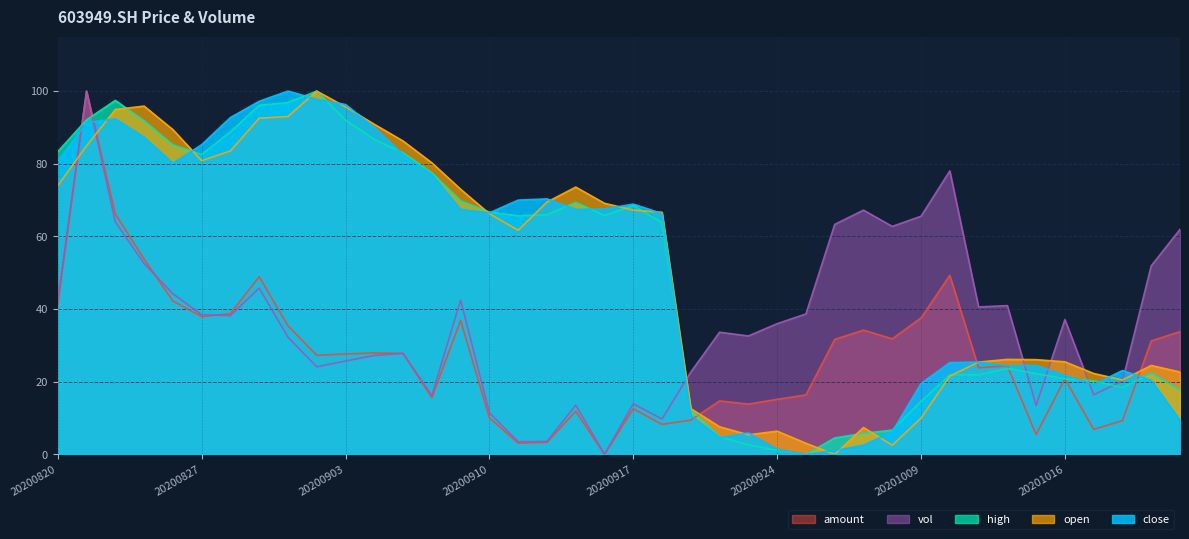

What are all the series names shown in the legend?

amount, vol, high, open, close